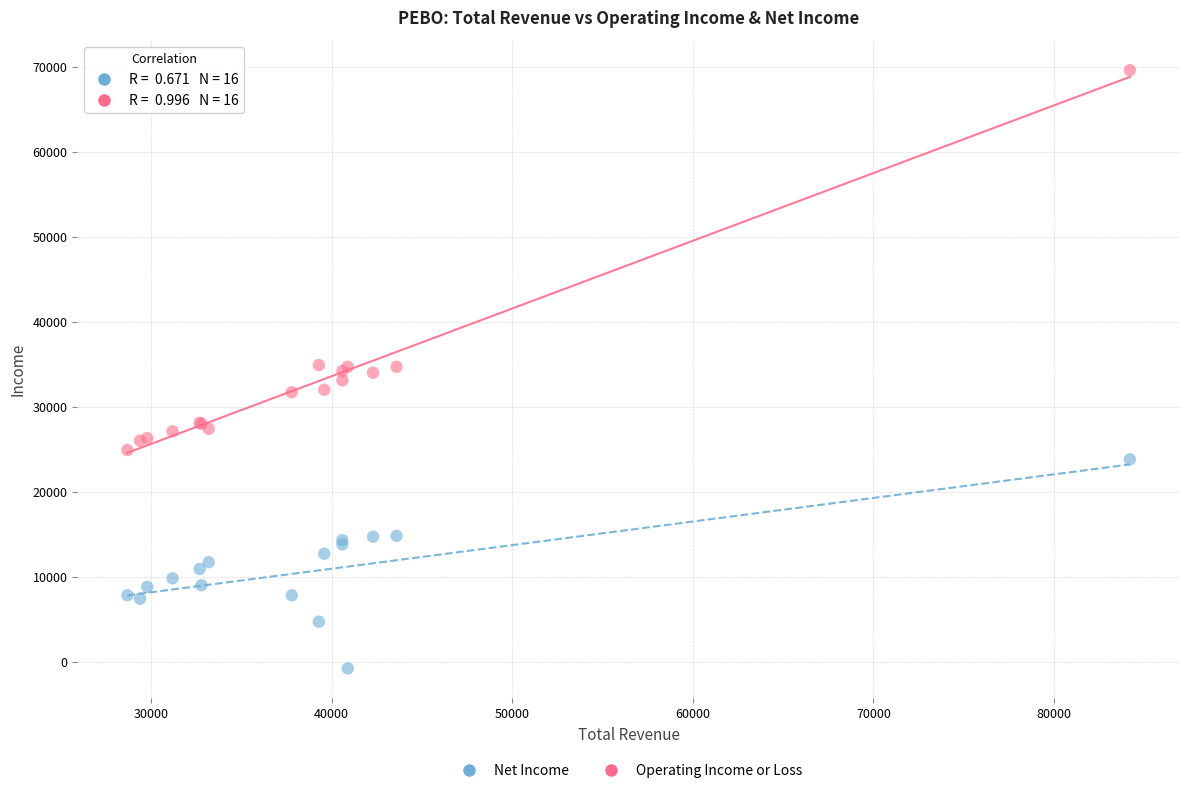

What is the X range (max minus min) for the scatter plot?

55500